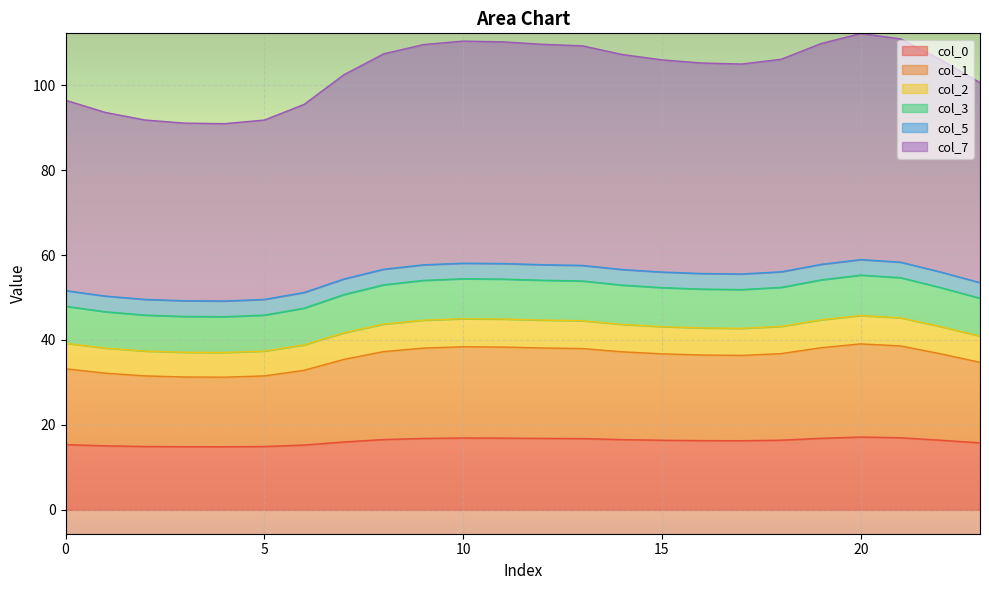

Which label corresponds to the largest value in the chart?

20